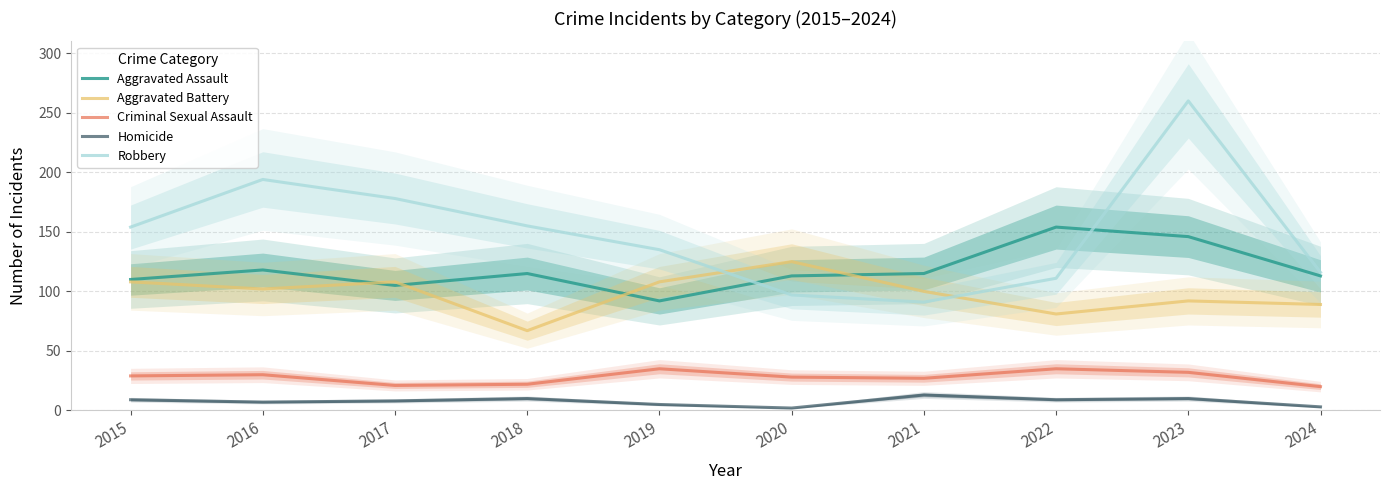

At 2015, list the series in order from smallest to largest.

Homicide, Criminal Sexual Assault, Aggravated Battery, Aggravated Assault, Robbery